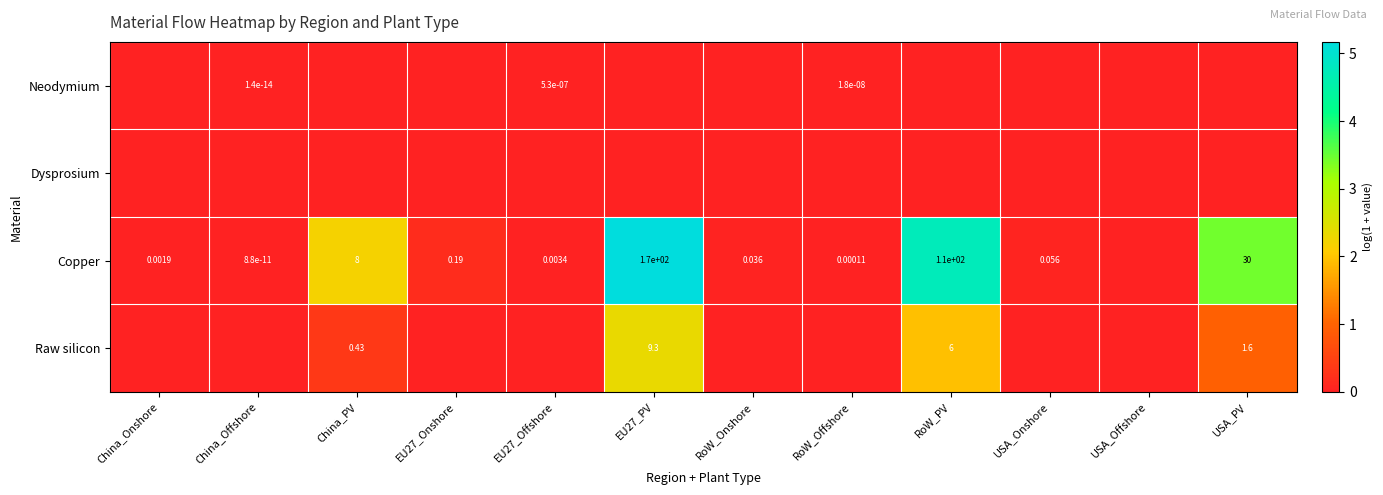

The Raw silicon series shows 0.4 at China_PV. True or false?

True